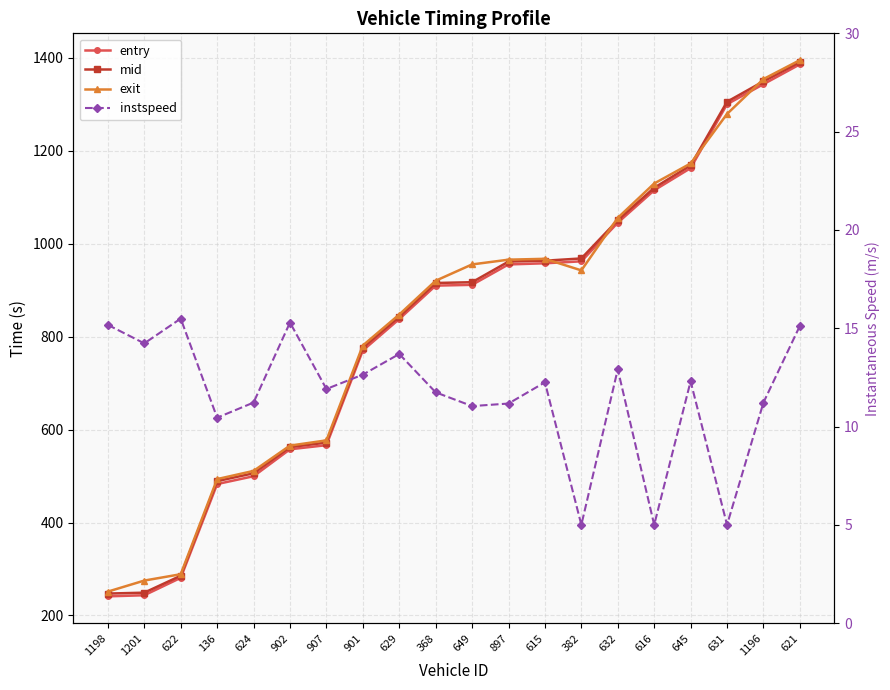

Which series has the widest spread of values?

entry